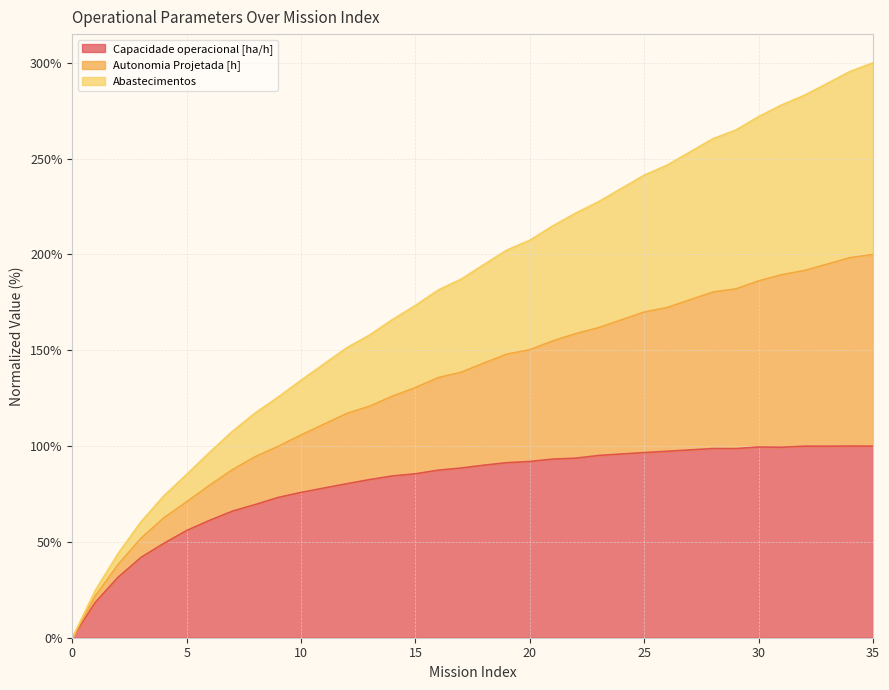

What is the highest value of the Capacidade operacional [ha/h] series?

100.0